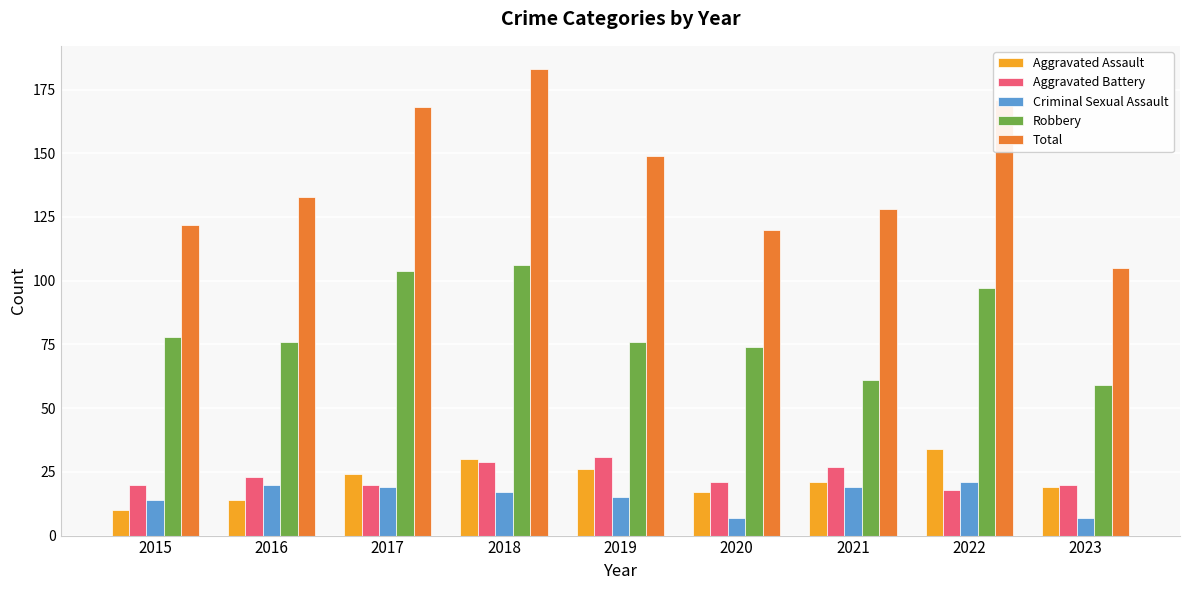

What is the approximate value of Aggravated Battery at 2015?

20